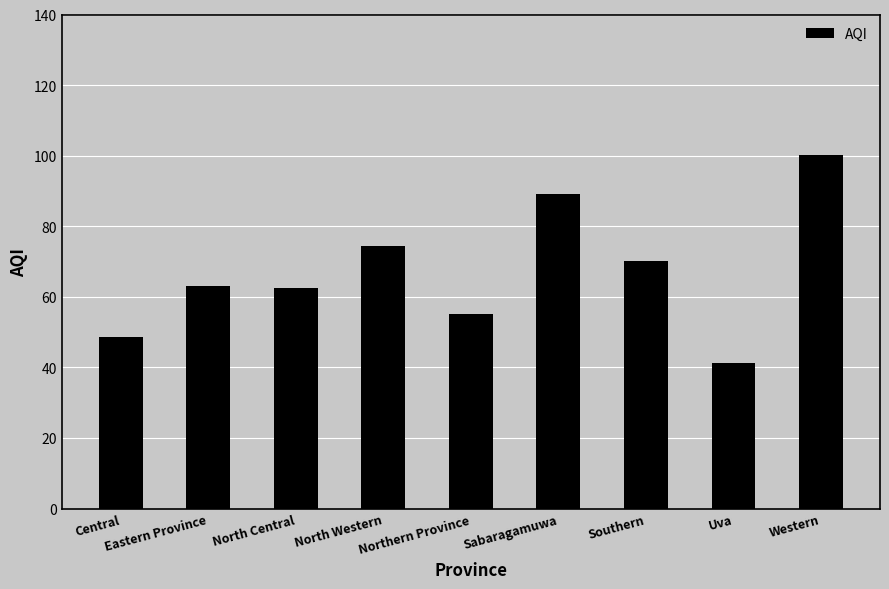

What is the change in value from Central to Uva?

-7.2